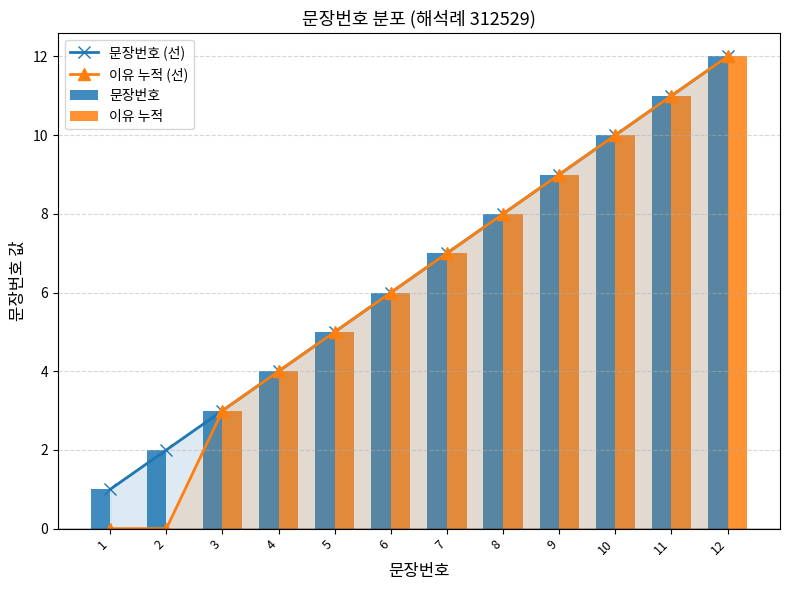

What are all the series names shown in the legend?

문장번호 (선), 이유 누적 (선), 문장번호, 이유 누적